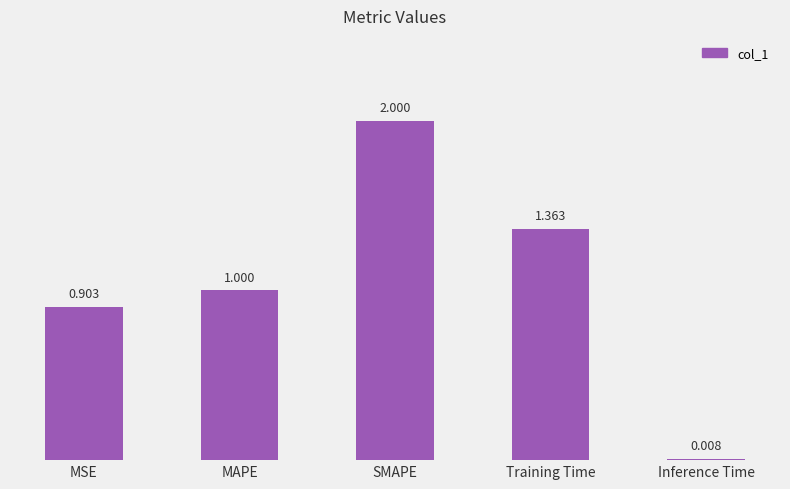

The chart shows a value of 0.7 at SMAPE. True or false?

False